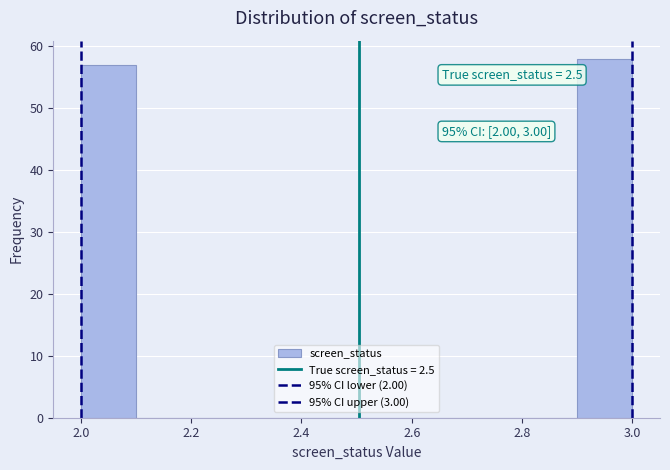

Over which range of the x-axis is the bar tallest?

2.9 to 3.0